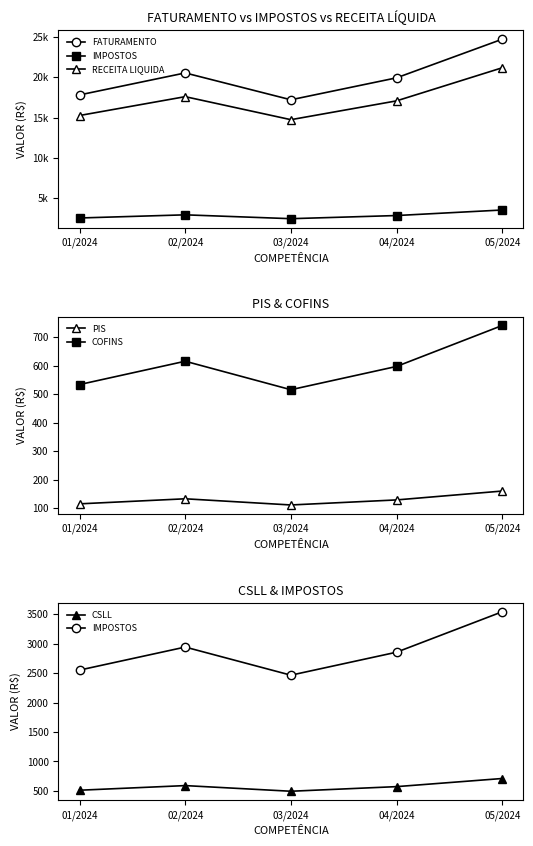

True or false: CSLL and RECEITA LIQUIDA intersect in this chart.

False